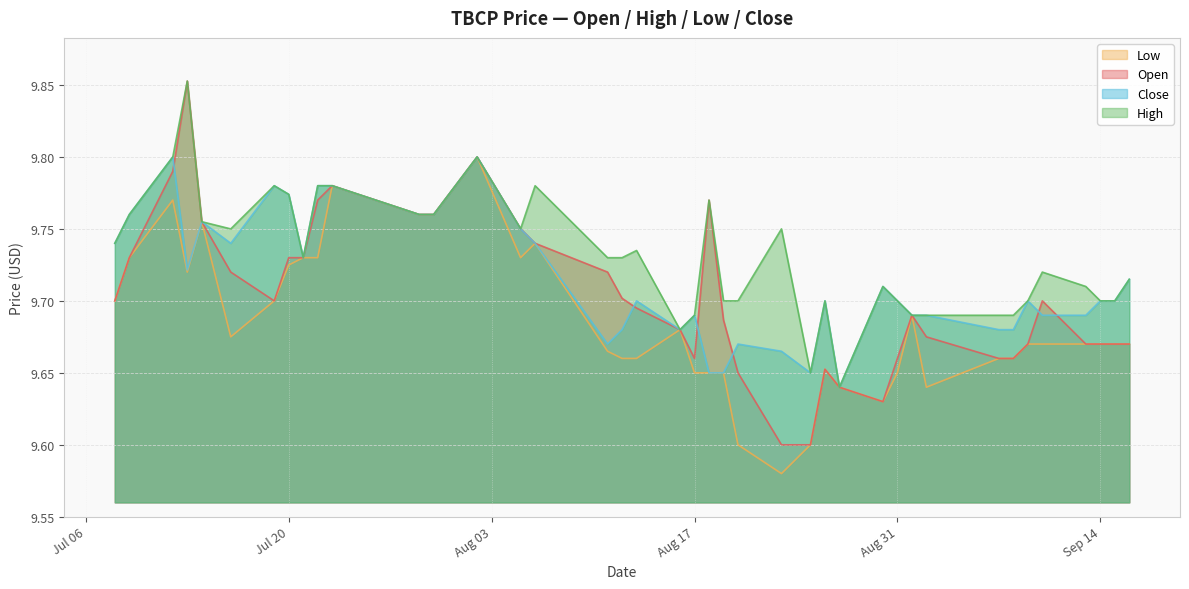

True or false: low has a value of 2.2 at 2021-08-05.

False